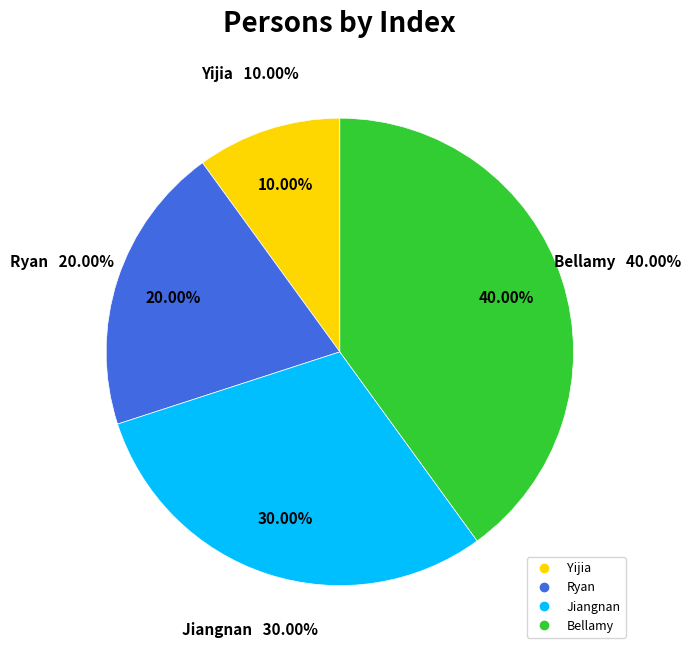

To the nearest percent, what percentage of the pie is Ryan?

20%